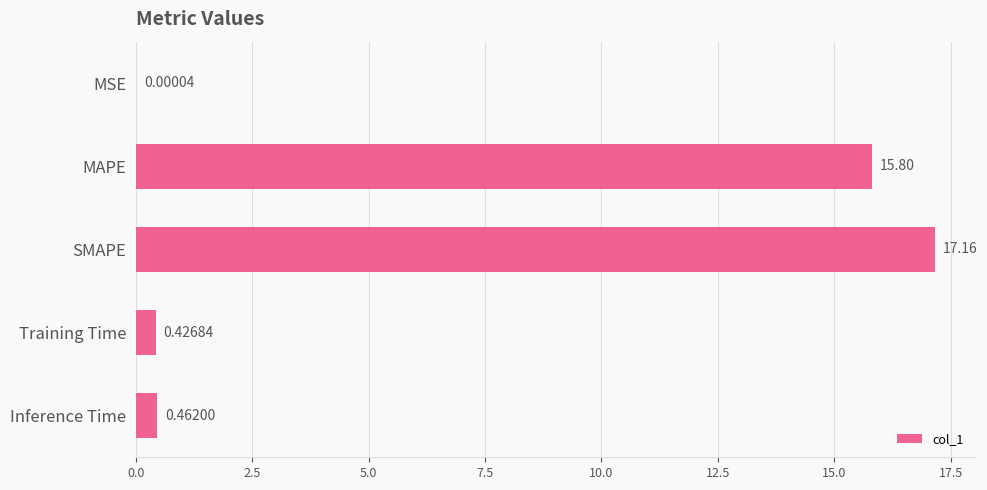

Are the bars horizontal?

Yes